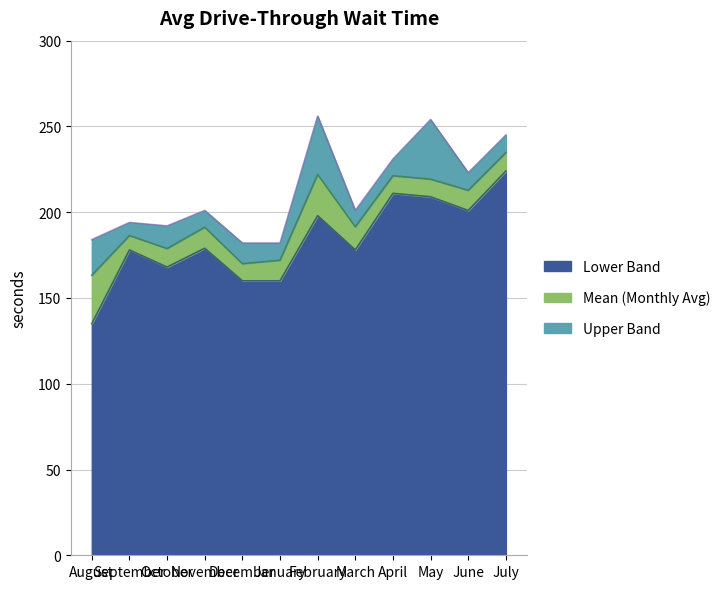

True or false: Mean (Monthly Avg) and Upper Band intersect in this chart.

False